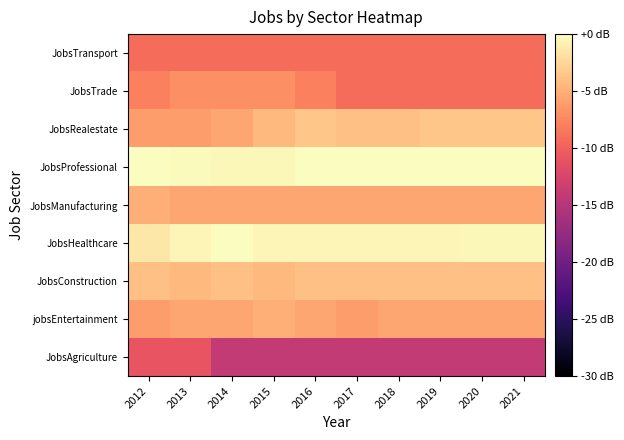

Rank the series by their maximum value, from highest to lowest.

JobsHealthcare, JobsProfessional, JobsRealestate, JobsConstruction, jobsEntertainment, JobsManufacturing, JobsTrade, JobsTransport, JobsAgriculture